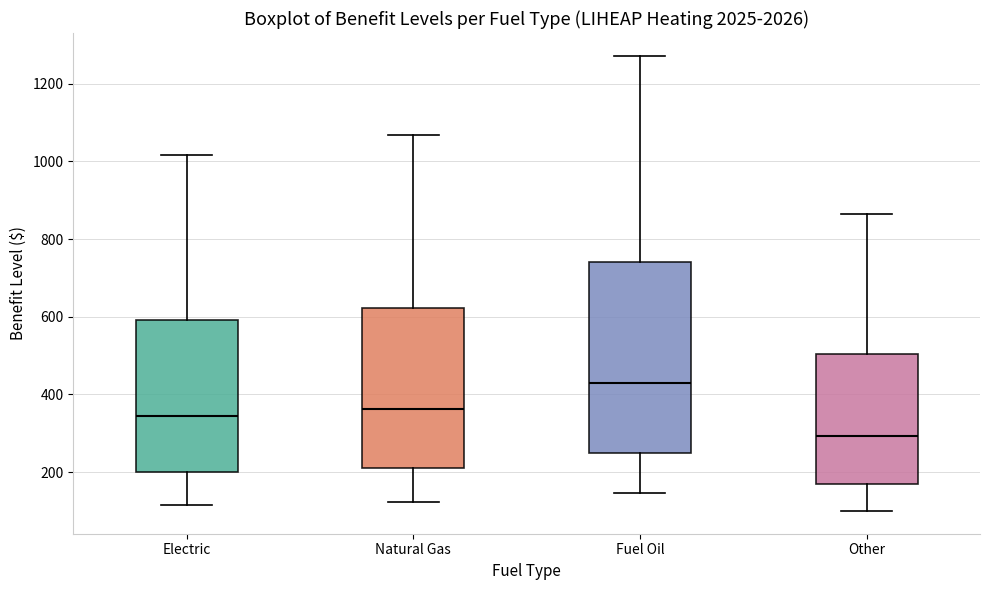

Where does the median line of the box for Electric sit on the y-axis? The values are not printed on the chart, so give them approximately, as read against the axis.

340